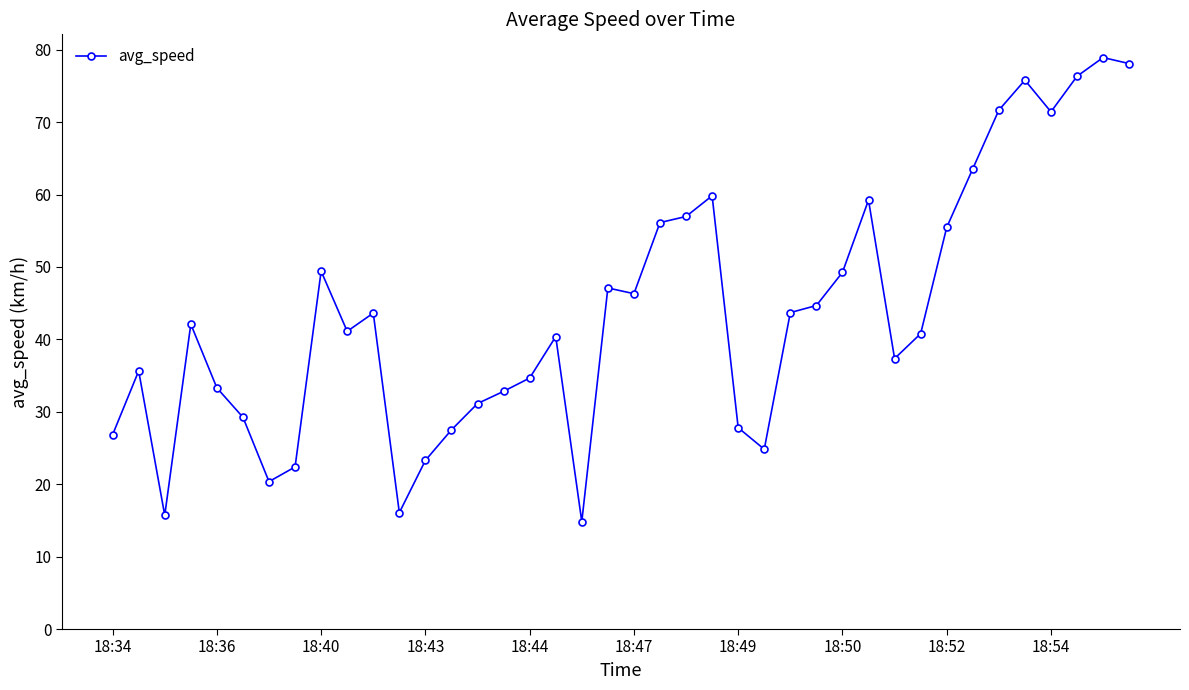

What is the value of the 13th point from the left?

23.3